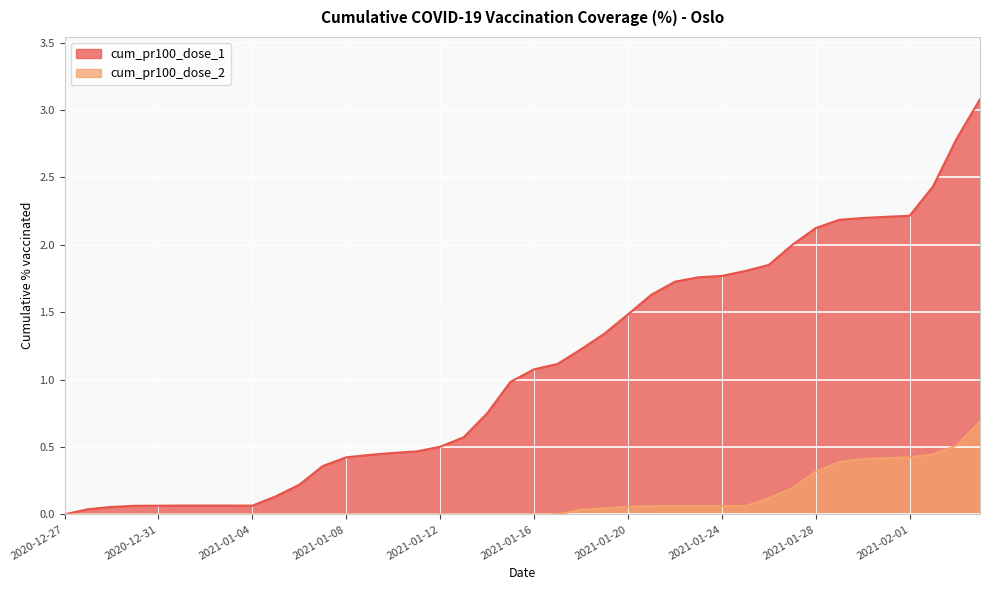

Where is cum_pr100_dose_2 nearest to the value 0?

2020-12-27